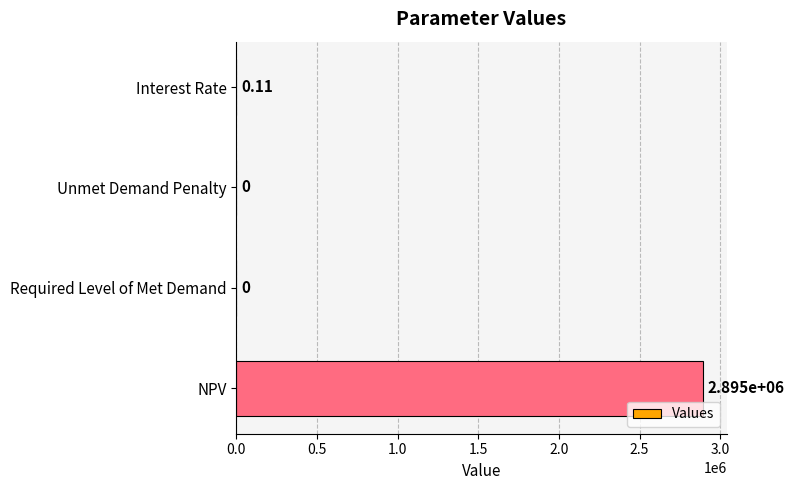

Where is the data nearest to the value 1447419?

Interest Rate